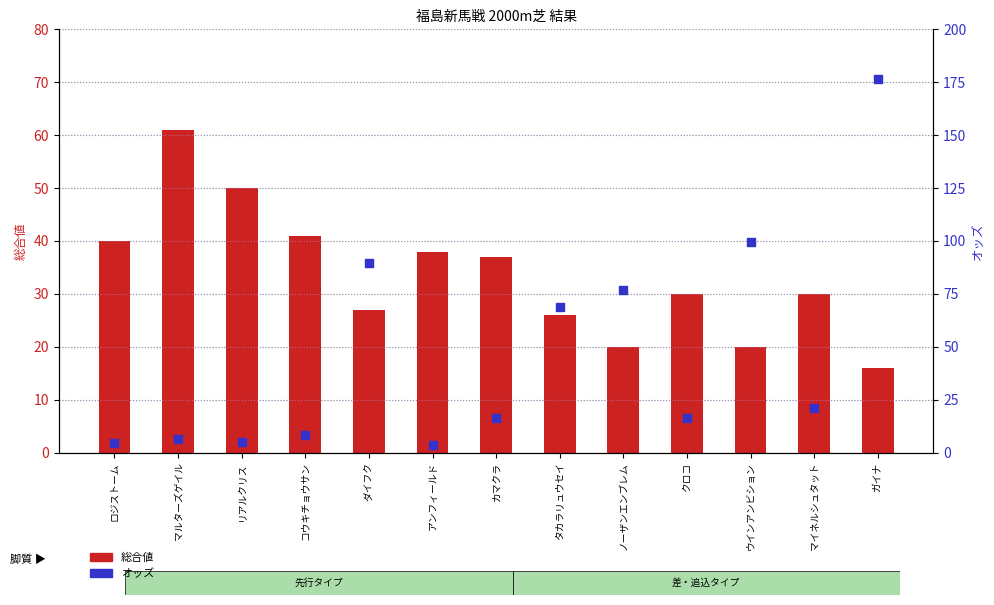

What are all the series names shown in the legend?

総合値, オッズ